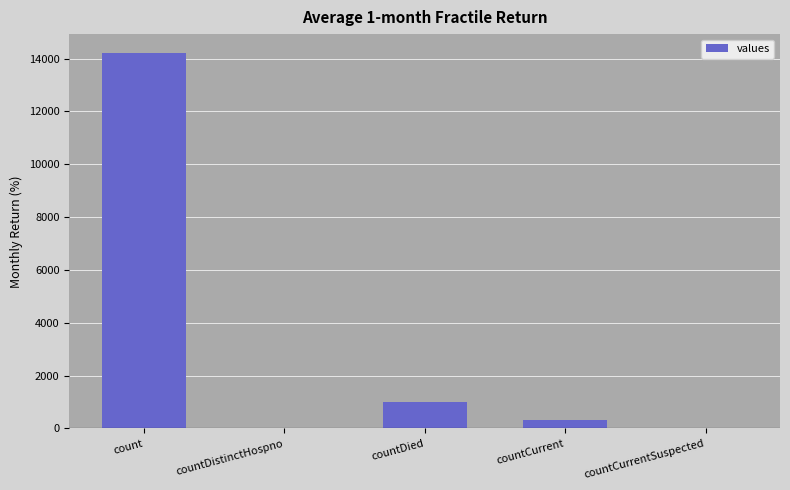

What is the maximum value shown in the chart?

14214